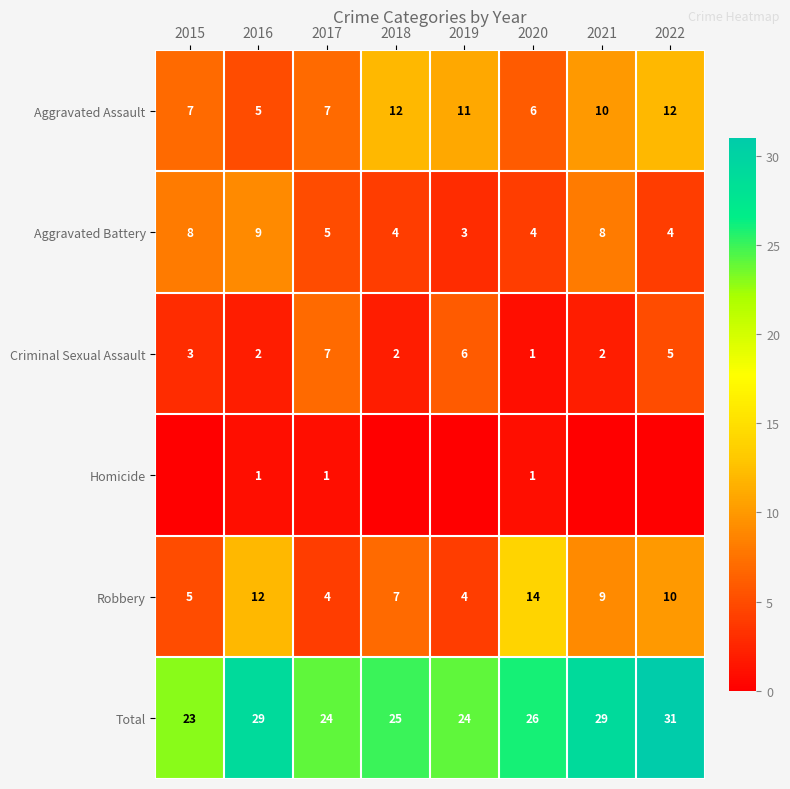

What is the average value of the Total series?

26